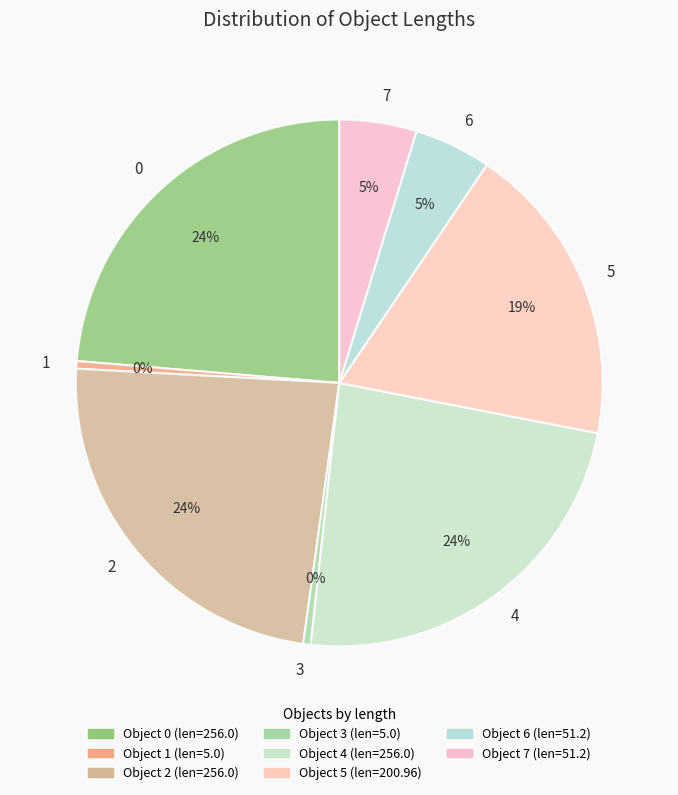

Count the number of slices in the pie.

8